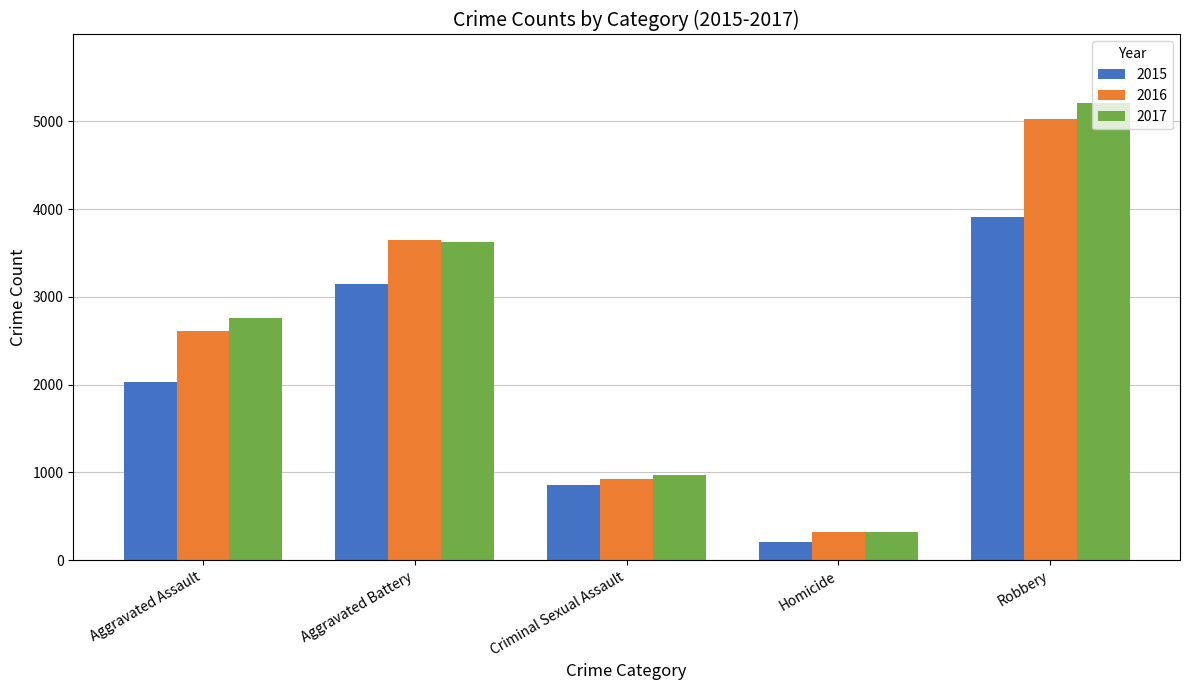

The 2017 series shows 975 at Criminal Sexual Assault. True or false?

True